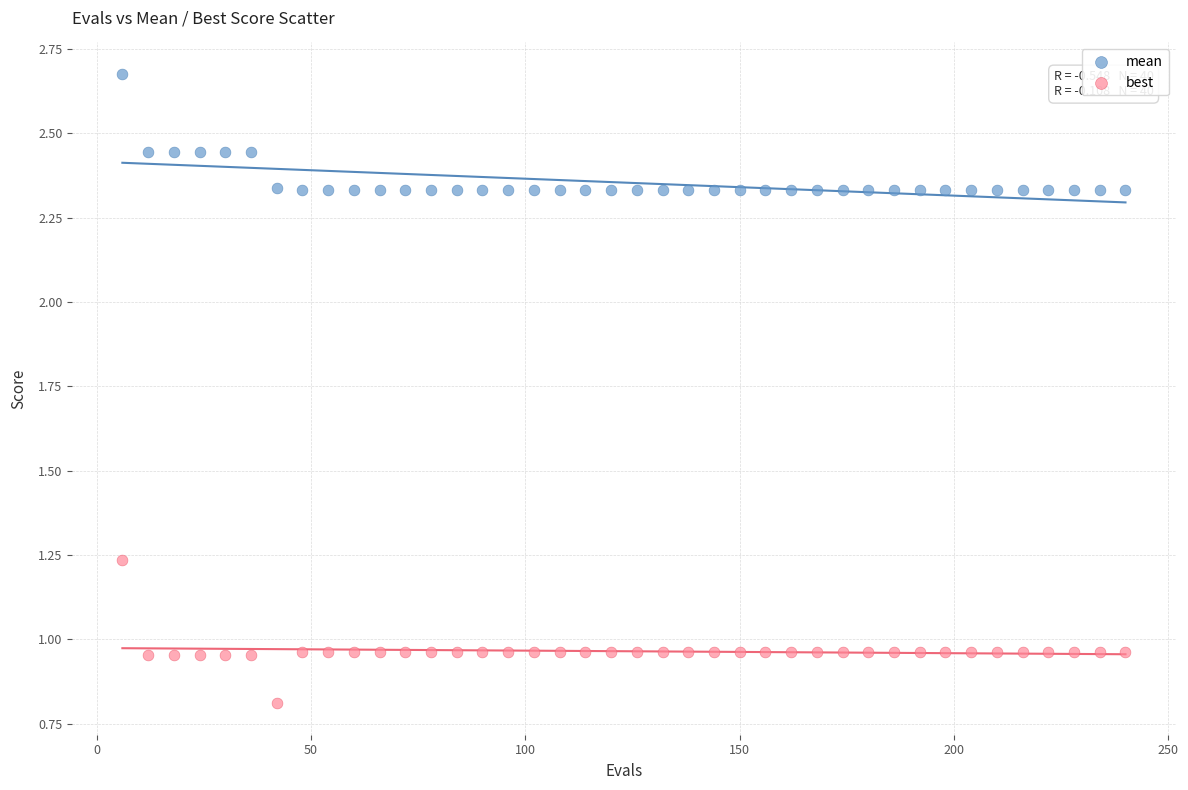

Across all data points, what is the range of X values (max minus min)?

234.0